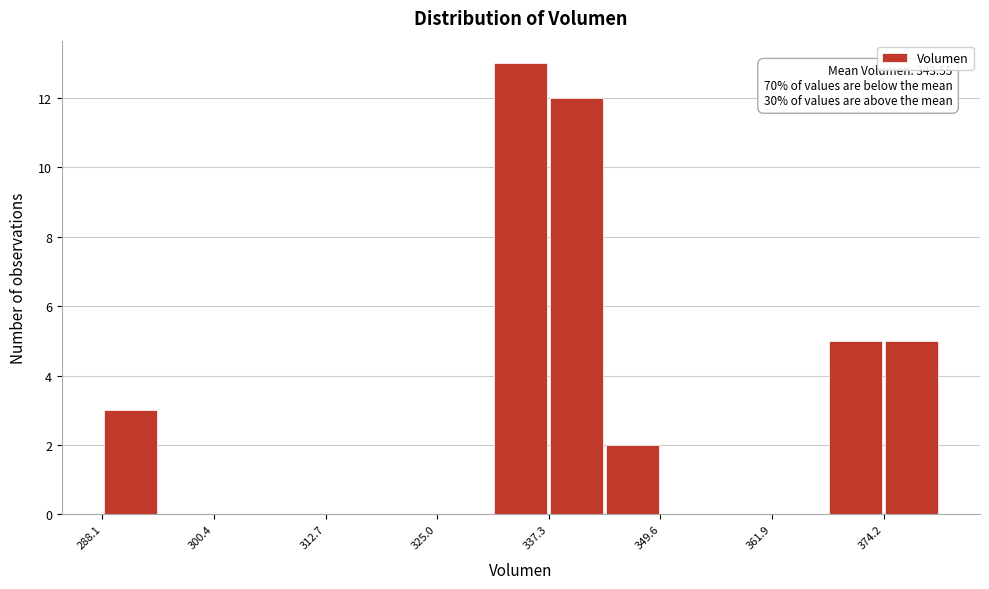

Around what value on the x-axis is the tallest bar? Give the approximate position of its centre, as read against the axis.

334